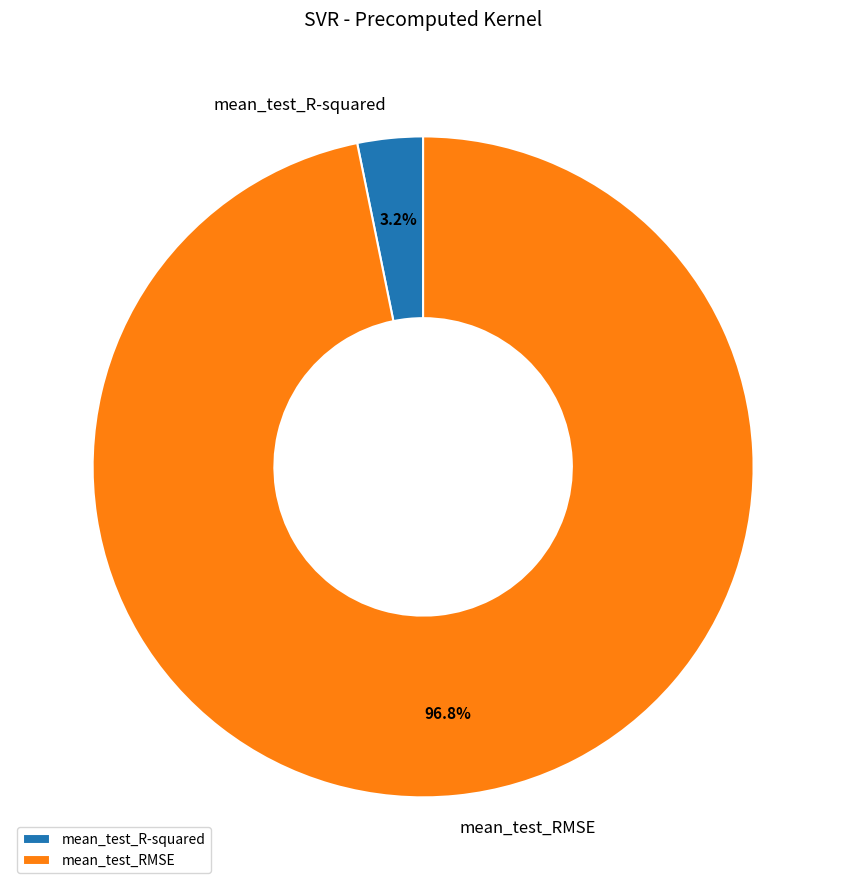

True or false: mean_test_RMSE accounts for 89% of the total.

False